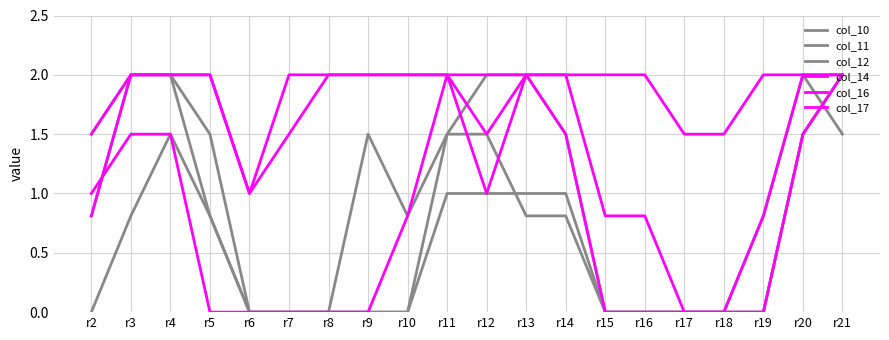

How many lines are shown in the chart?

6